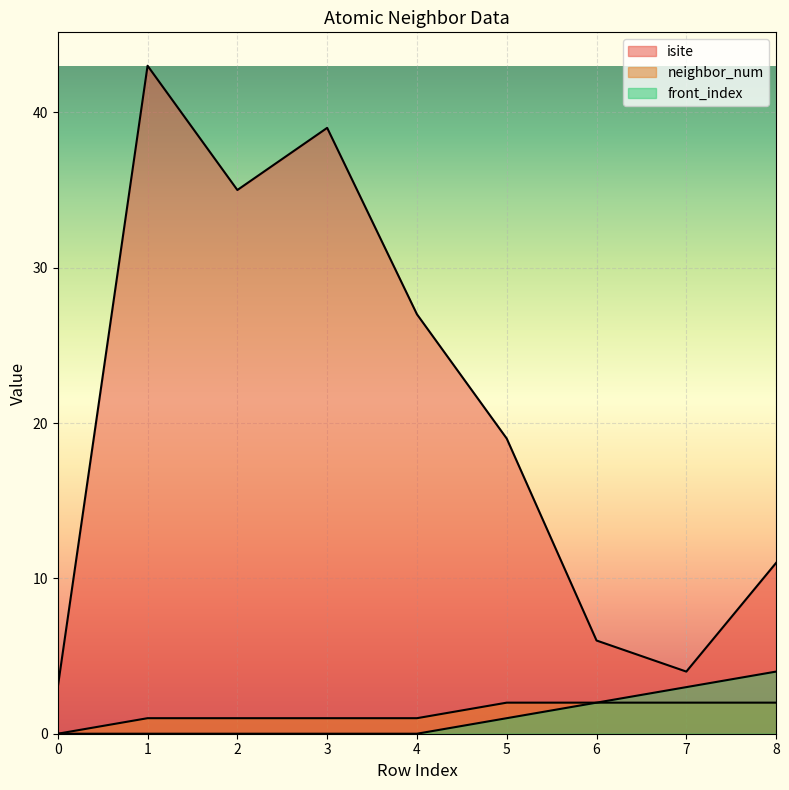

True or false: neighbor_num and front_index intersect in this chart.

False